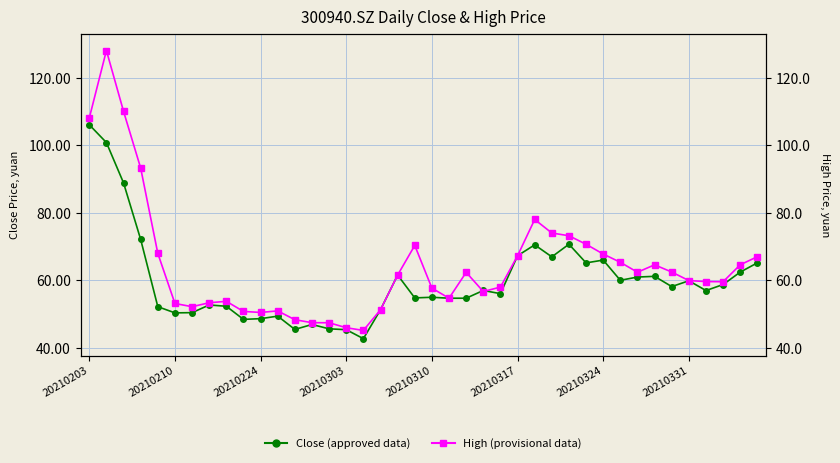

True or false: High (provisional data) has a value of 81.5 at 20210331.

False